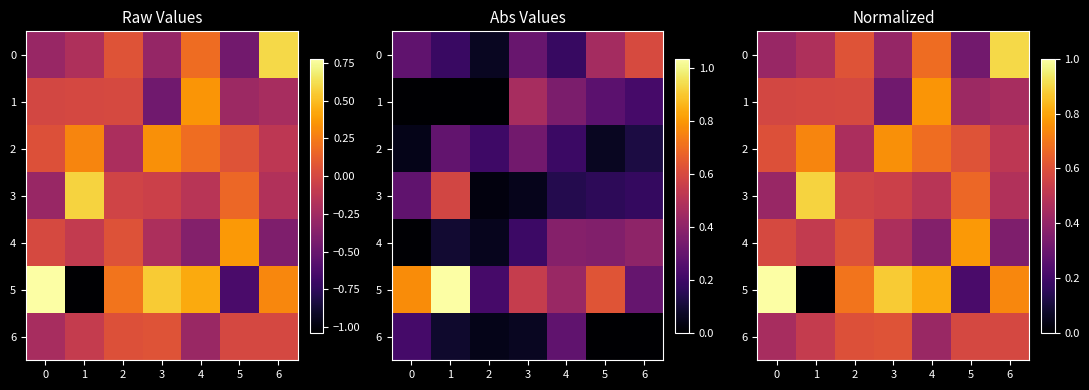

True or false: 2 has a value of 0.7 at 1.

True